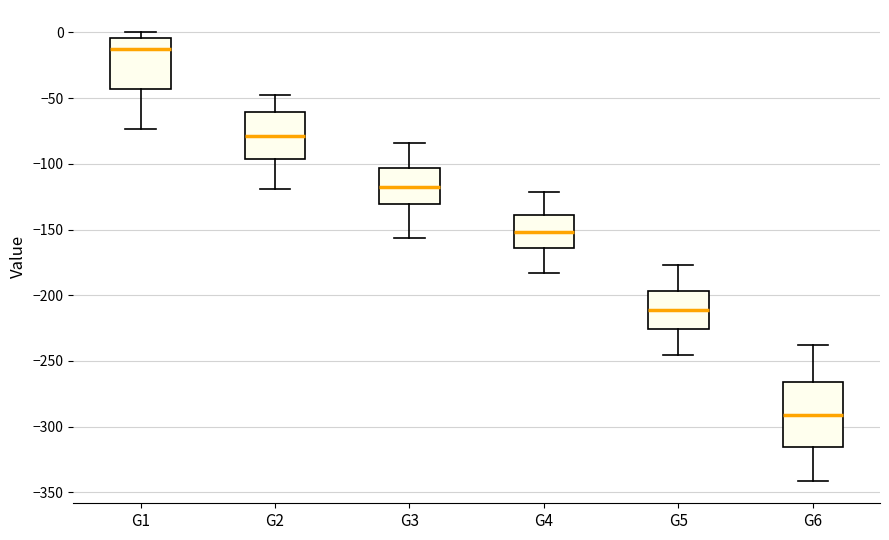

Comparing the boxes themselves (not the whiskers), which one is the tallest?

G6